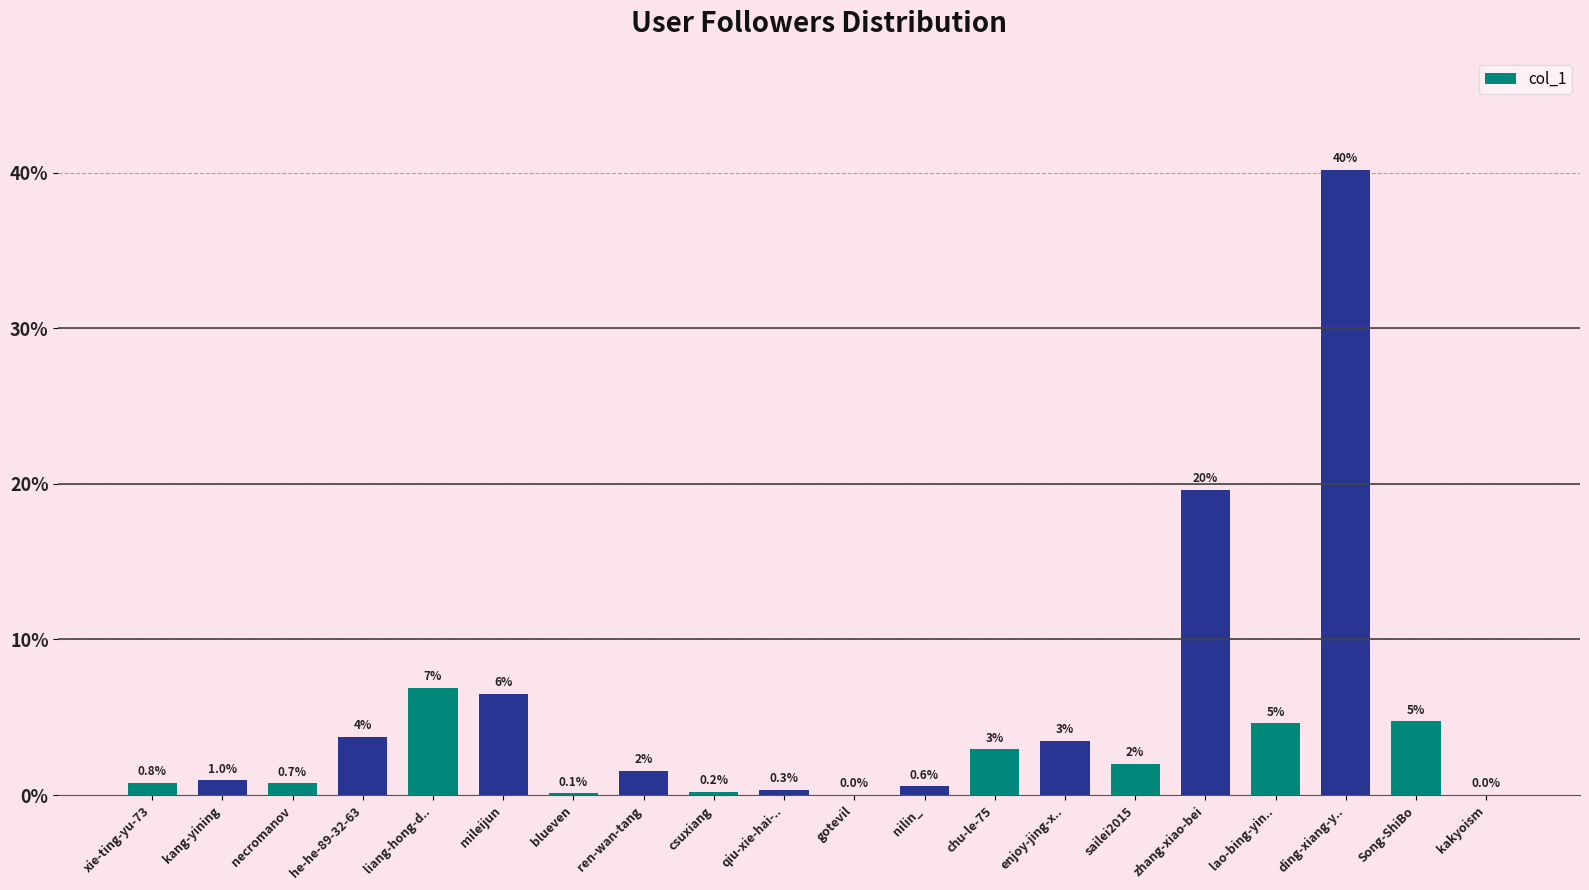

The value at zhang-xiao-bei is 19.6. True or false?

True